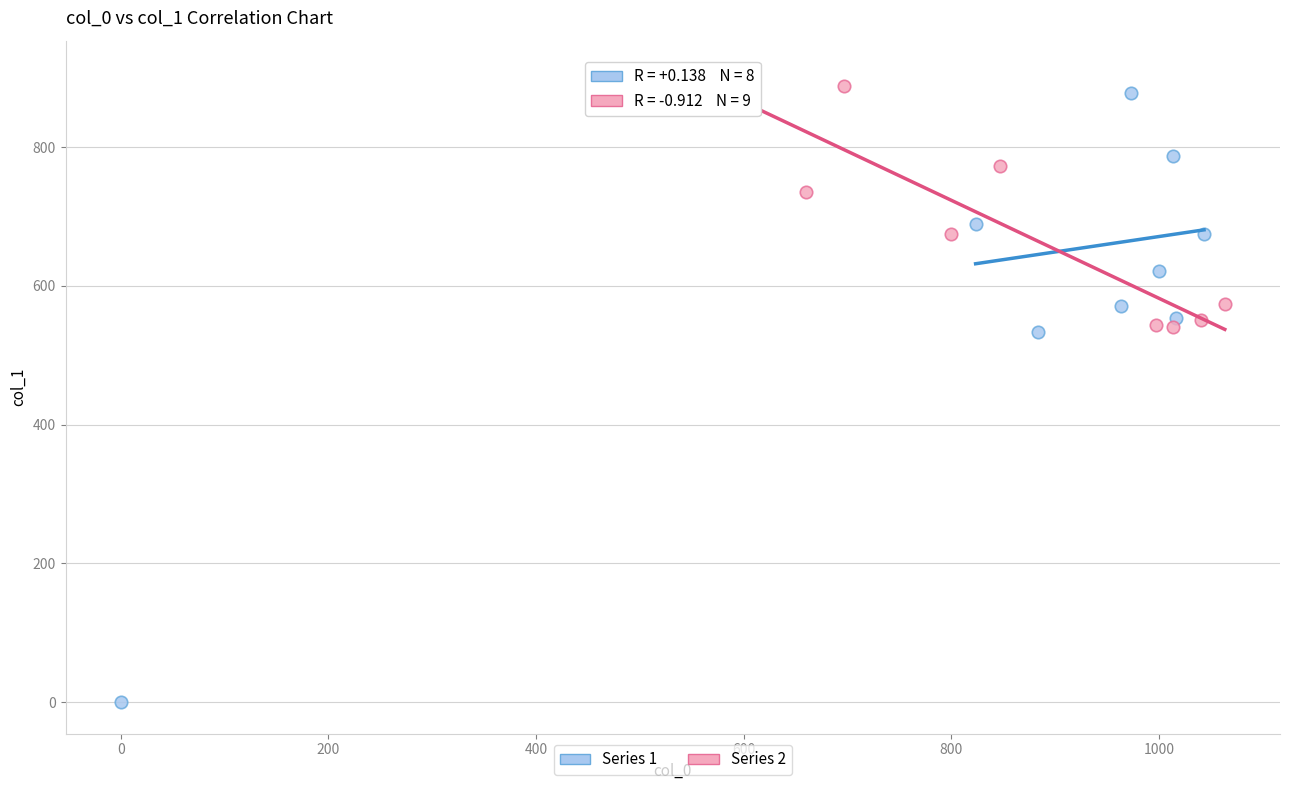

What are all the series names shown in the legend?

Series 1, Series 2